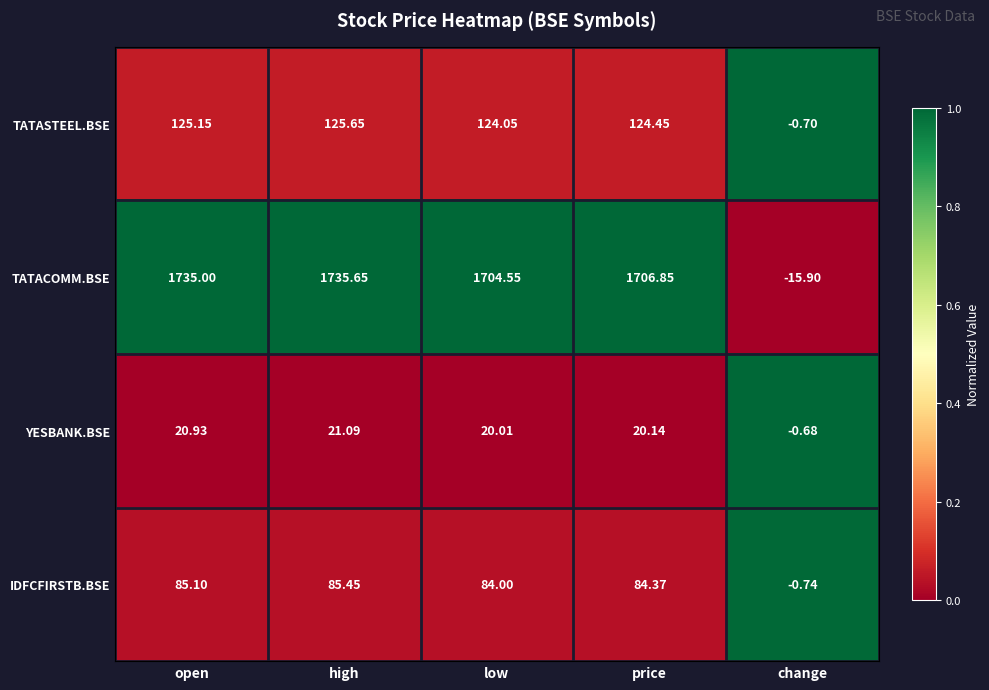

Rank the series by their maximum value, from lowest to highest.

YESBANK.BSE, IDFCFIRSTB.BSE, TATASTEEL.BSE, TATACOMM.BSE